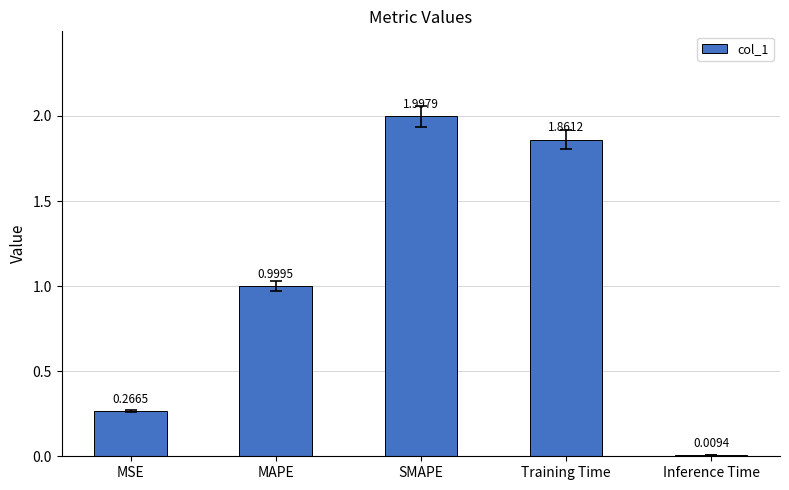

What is the ratio of the value at MSE to the value at SMAPE?

0.1